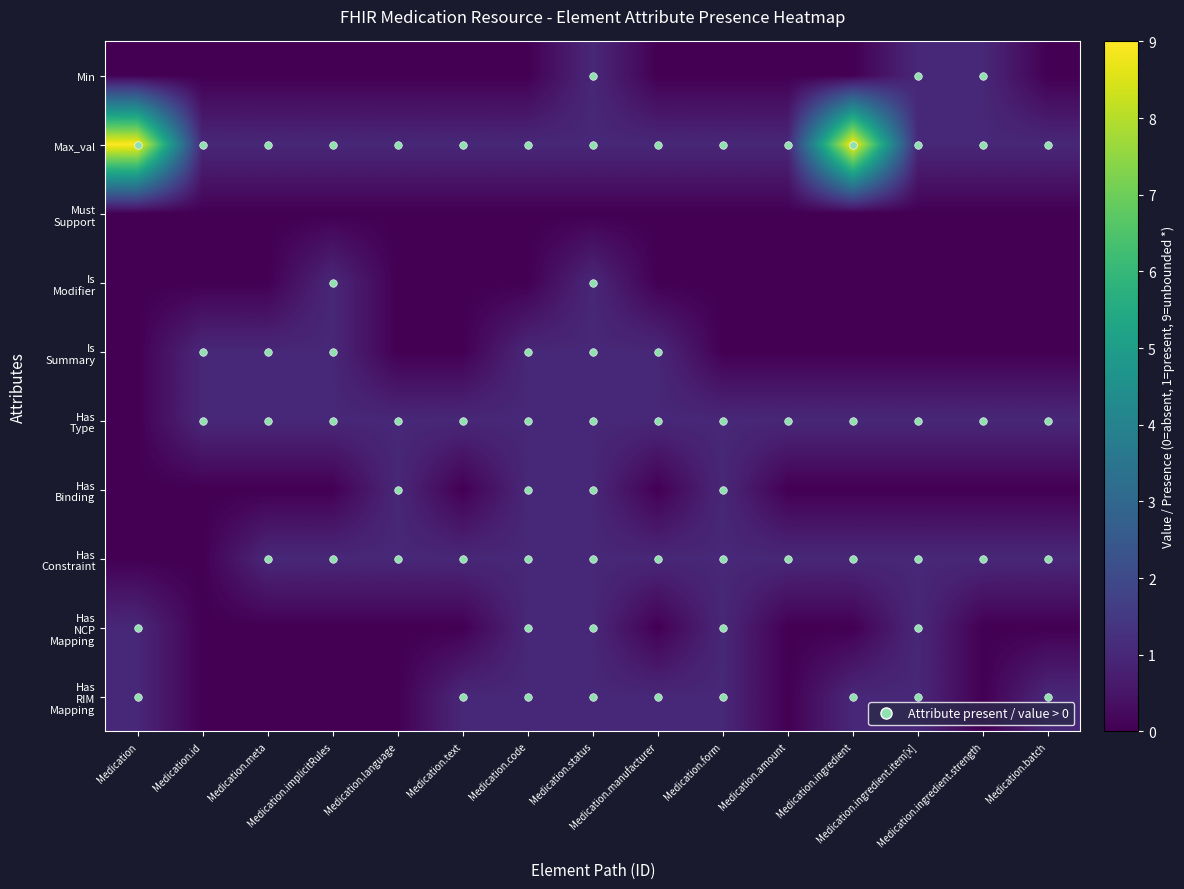

At how many categories does at least one series exceed 1?

2